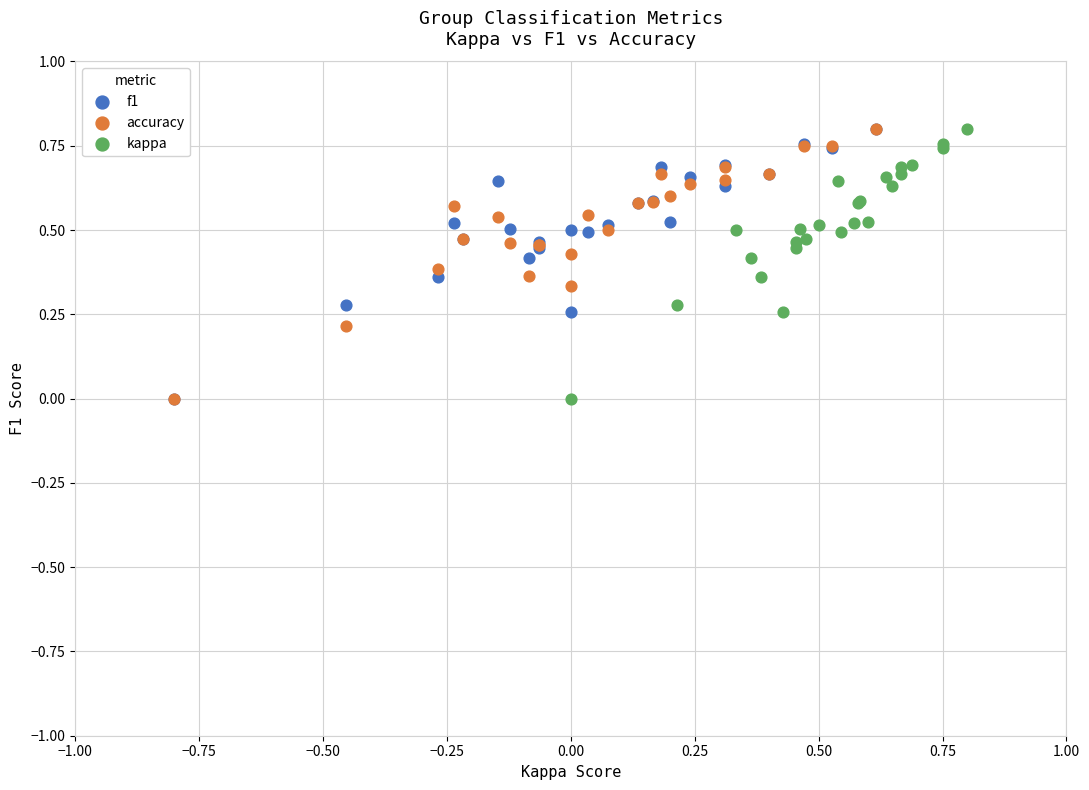

What are all the series names shown in the legend?

f1, accuracy, kappa